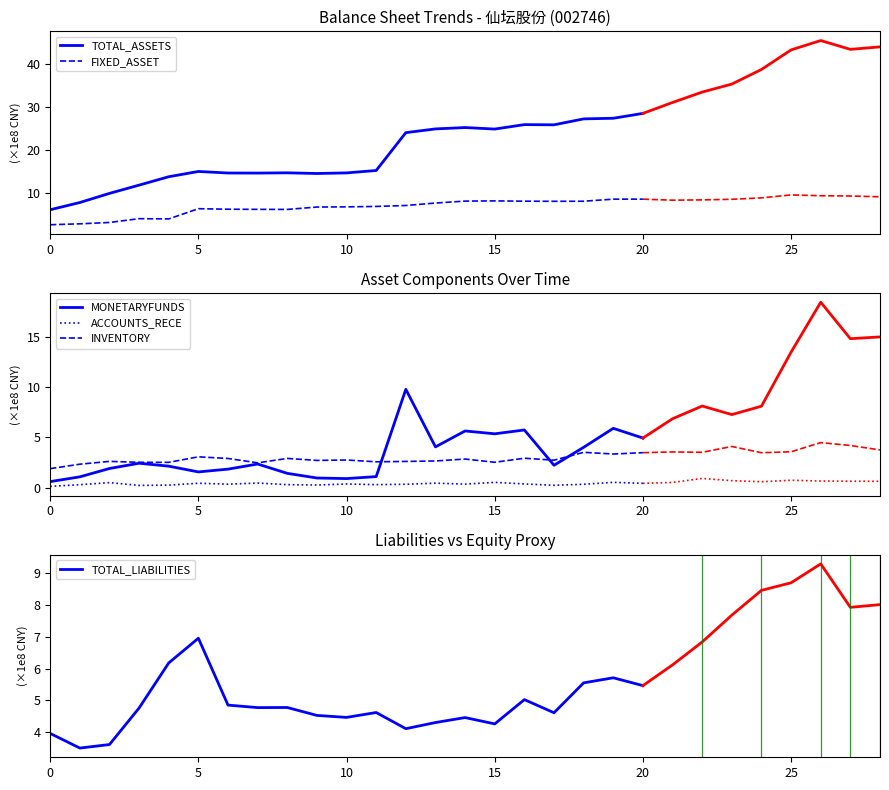

Between 15 and 17, which is larger?

17